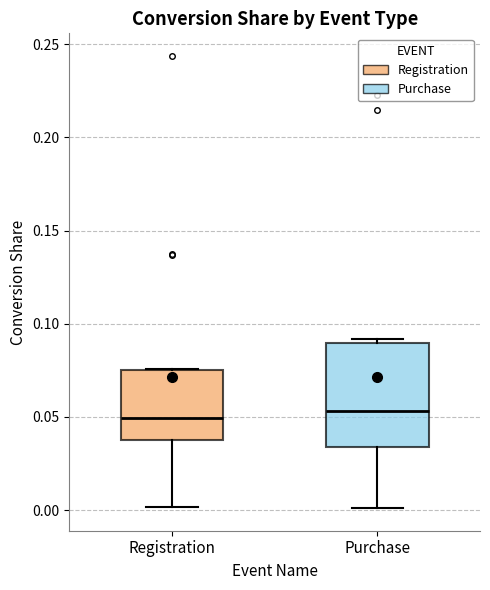

Which box is the tallest, from its lower edge to its upper edge?

Purchase